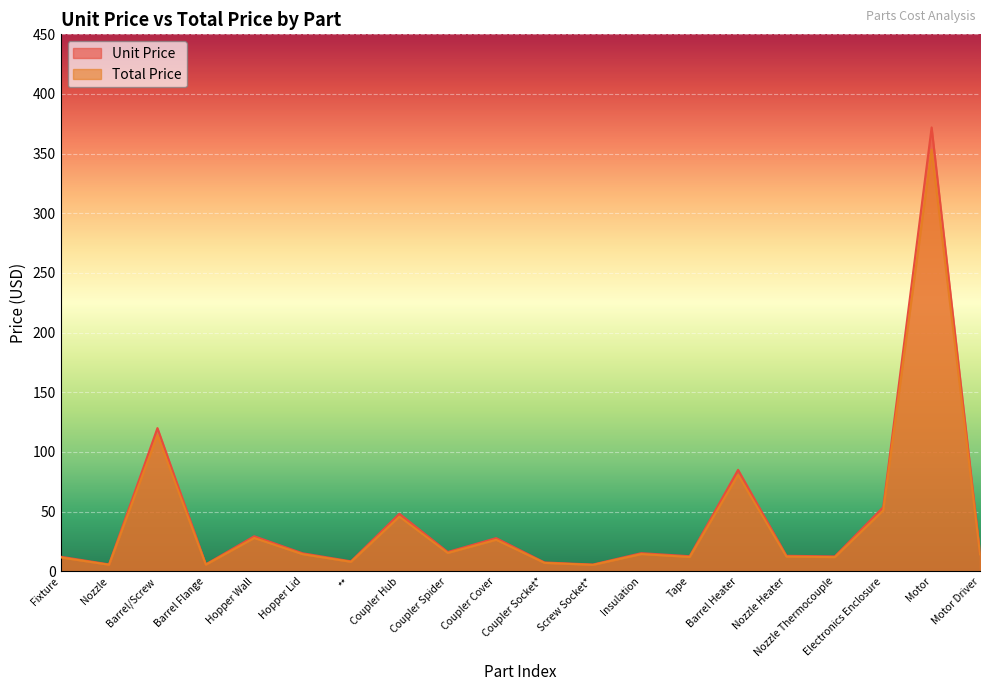

What is the sum of the Unit Price values at Screw Socket* and Coupler Spider?

21.8